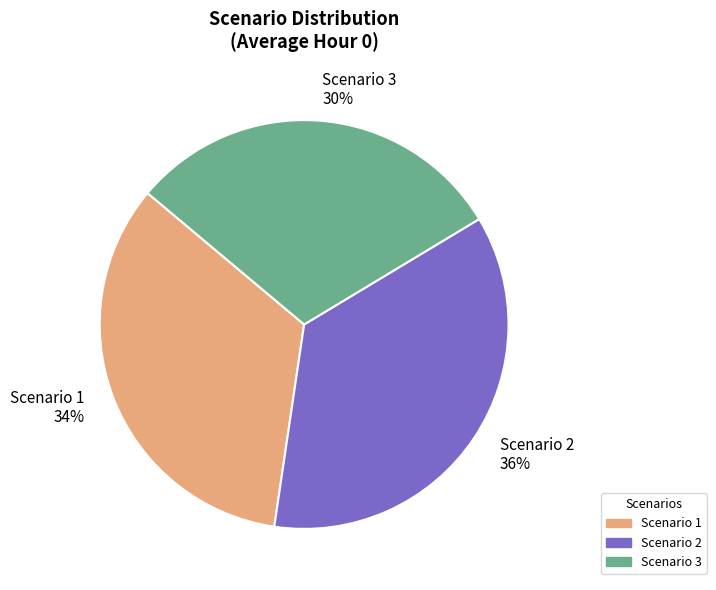

Between Scenario 2 and Scenario 3, which is larger?

Scenario 2